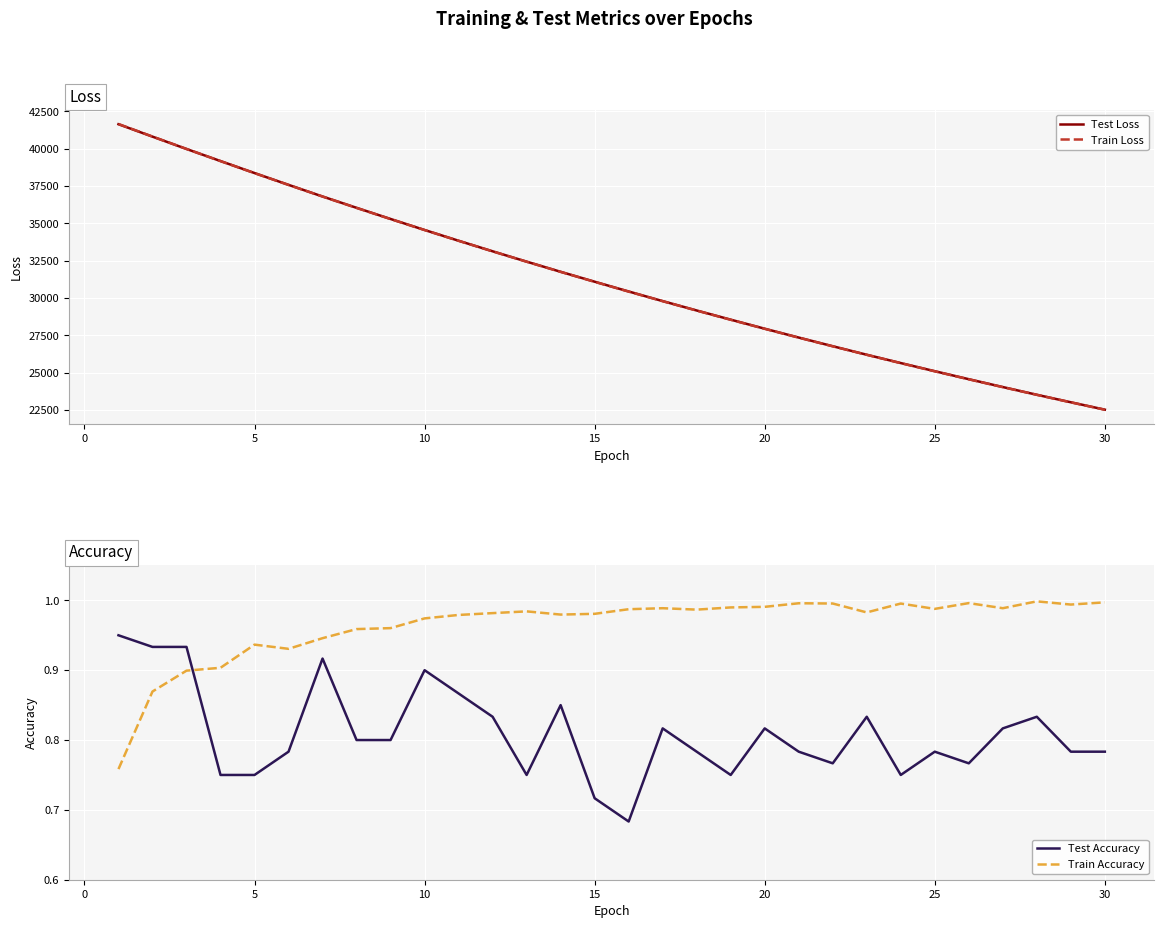

Rank the series by their maximum value, from lowest to highest.

Test Accuracy, Train Accuracy, Test Loss, Train Loss